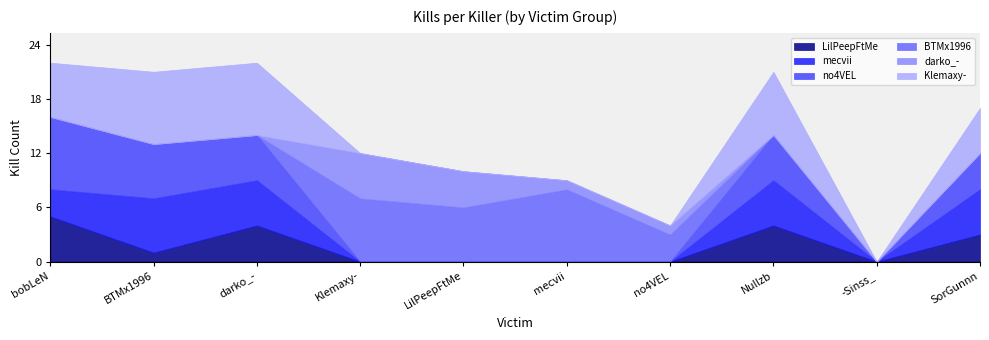

Reading left to right, transcribe all the data shown in this chart.

LilPeepFtMe: bobLeN=5	BTMx1996=1	darko_-=4	Klemaxy-=0	LilPeepFtMe=0	mecvii=0	no4VEL=0	Nullzb=4	-Sinss_=0	SorGunnn=3
mecvii: bobLeN=3	BTMx1996=6	darko_-=5	Klemaxy-=0	LilPeepFtMe=0	mecvii=0	no4VEL=0	Nullzb=5	-Sinss_=0	SorGunnn=5
no4VEL: bobLeN=8	BTMx1996=6	darko_-=5	Klemaxy-=0	LilPeepFtMe=0	mecvii=0	no4VEL=0	Nullzb=5	-Sinss_=0	SorGunnn=4
BTMx1996: bobLeN=0	BTMx1996=0	darko_-=0	Klemaxy-=7	LilPeepFtMe=6	mecvii=8	no4VEL=3	Nullzb=0	-Sinss_=0	SorGunnn=0
darko_-: bobLeN=0	BTMx1996=0	darko_-=0	Klemaxy-=5	LilPeepFtMe=4	mecvii=1	no4VEL=1	Nullzb=0	-Sinss_=0	SorGunnn=0
Klemaxy-: bobLeN=6	BTMx1996=8	darko_-=8	Klemaxy-=0	LilPeepFtMe=0	mecvii=0	no4VEL=0	Nullzb=7	-Sinss_=0	SorGunnn=5